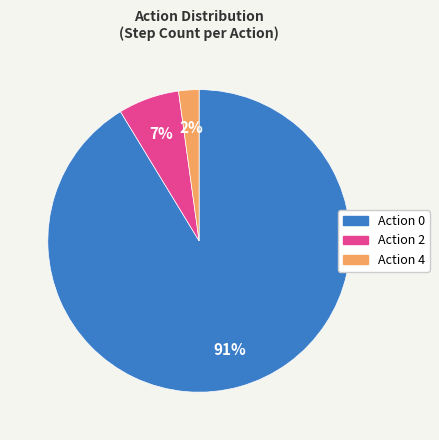

Does any single category account for the majority?

Yes